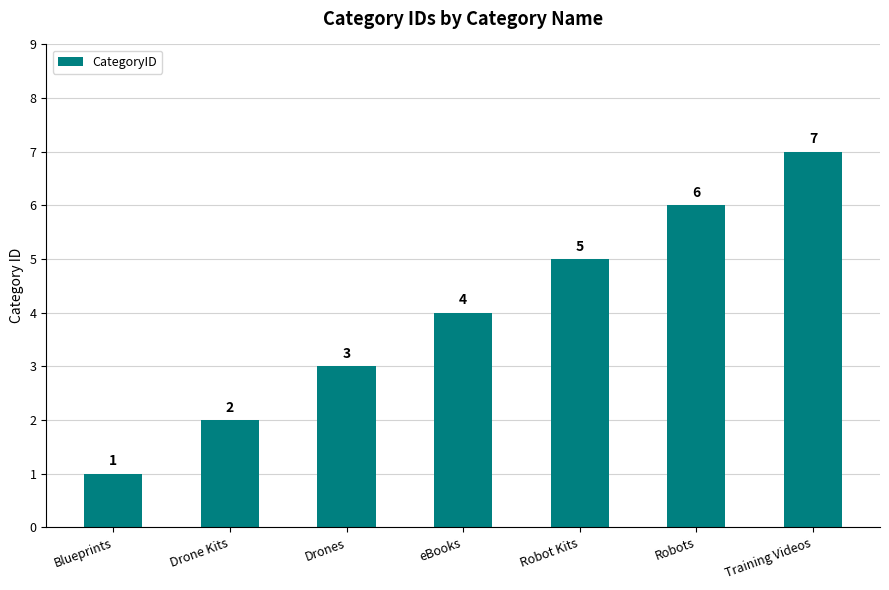

What is the difference between the values at Robot Kits and Blueprints?

4